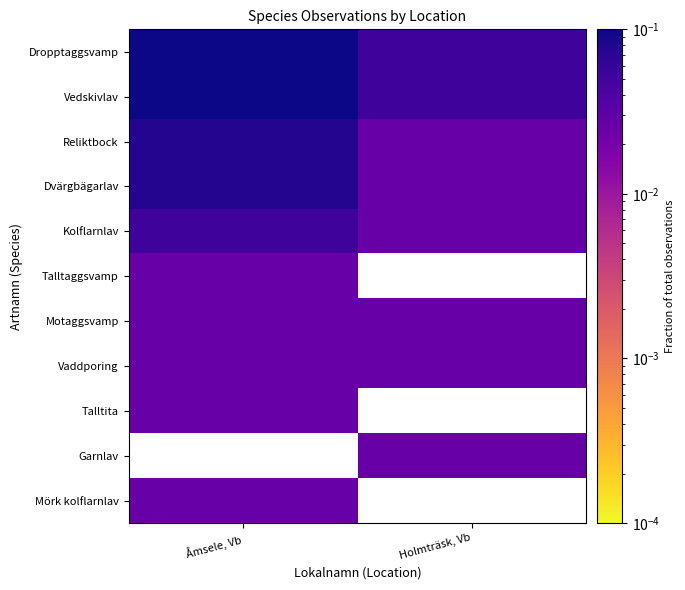

Count the number of data series in this chart.

11